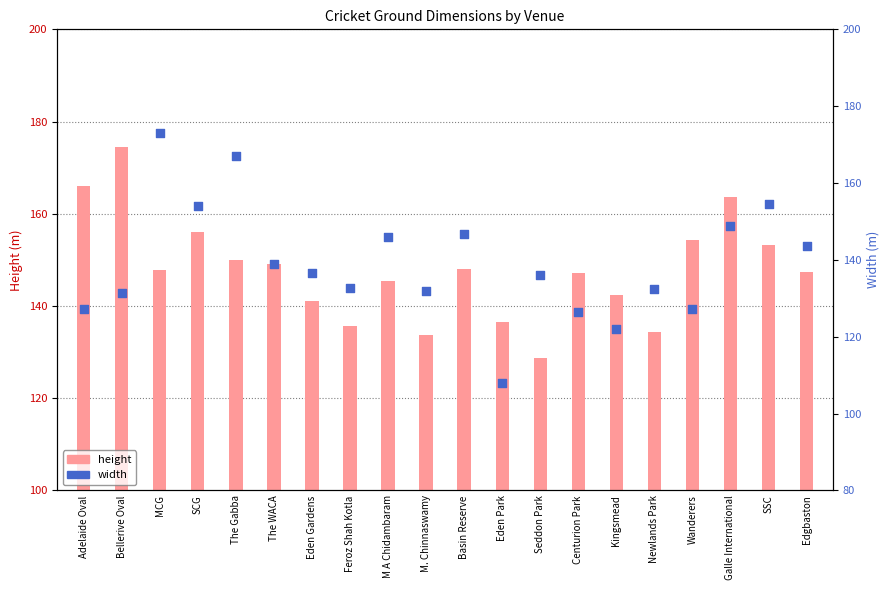

Which series contains the highest Y value?

height